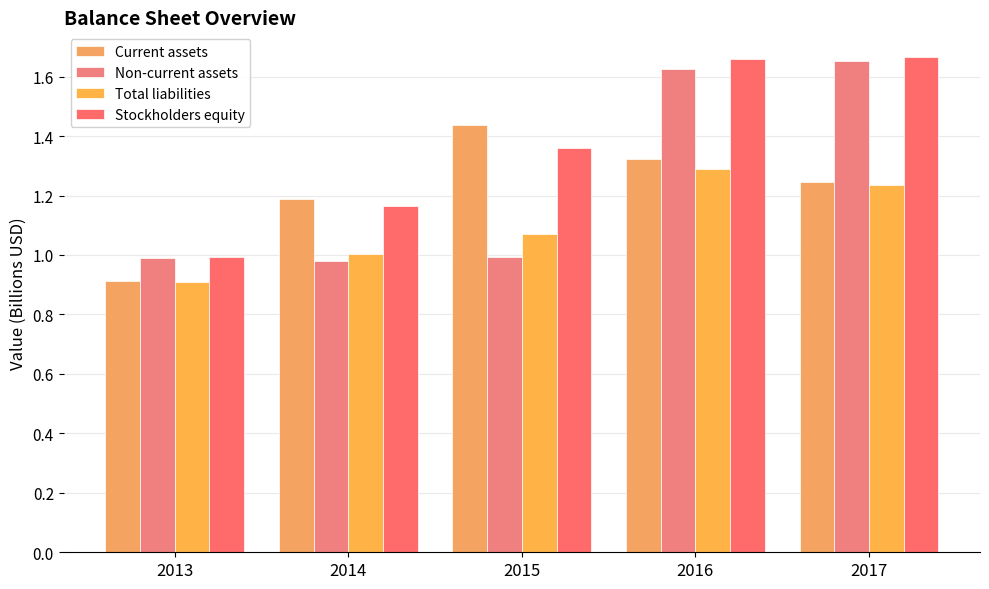

How many bars are there in total?

20